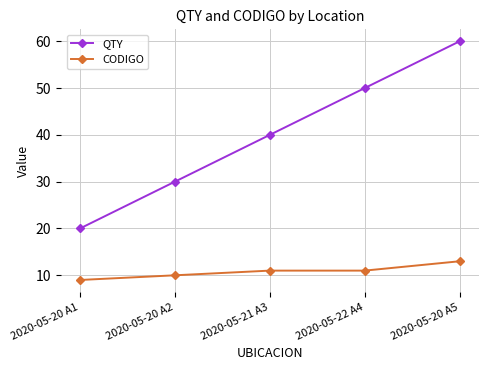

Which category has the highest value across all series?

2020-05-20 A5